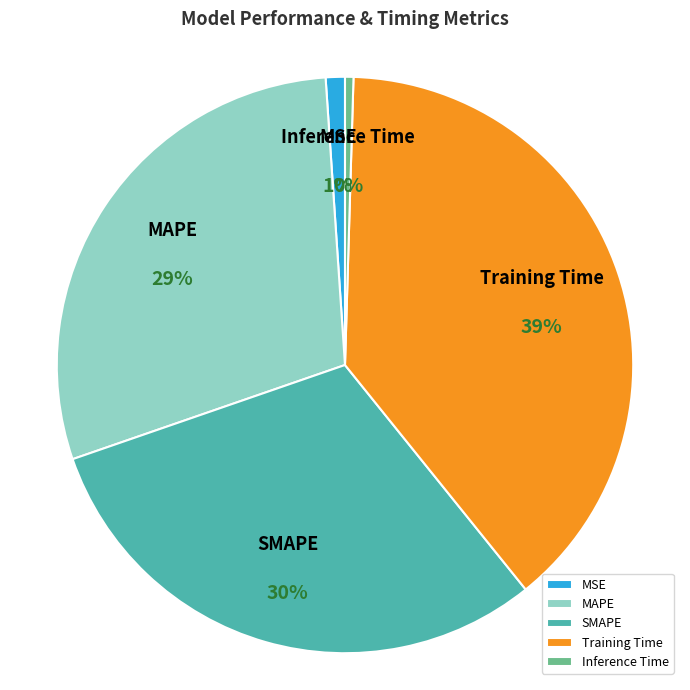

To the nearest percent, what is the difference between the MSE and MAPE slice percentages?

28%